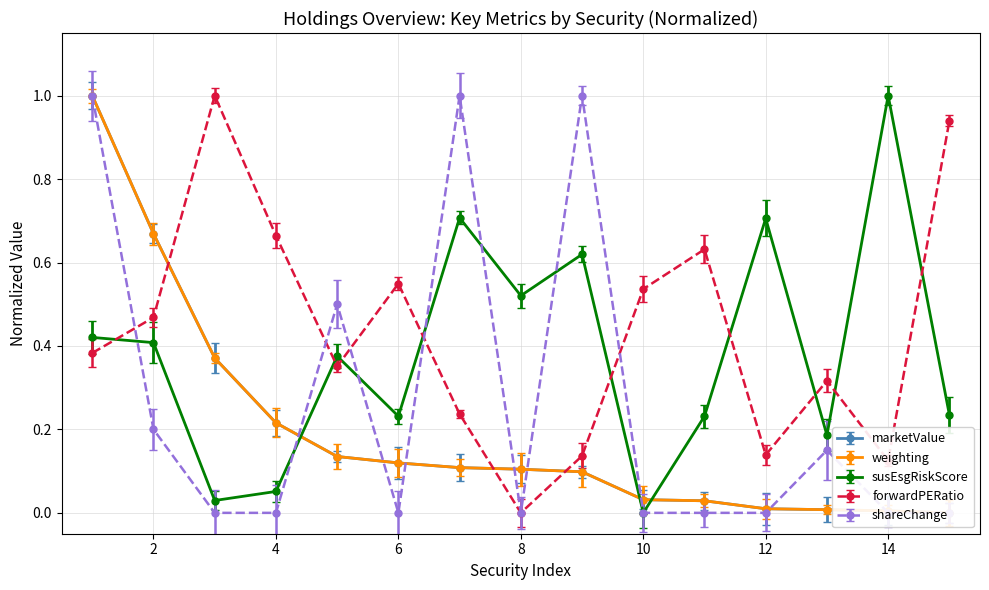

What is the highest value of the susEsgRiskScore series?

1.0